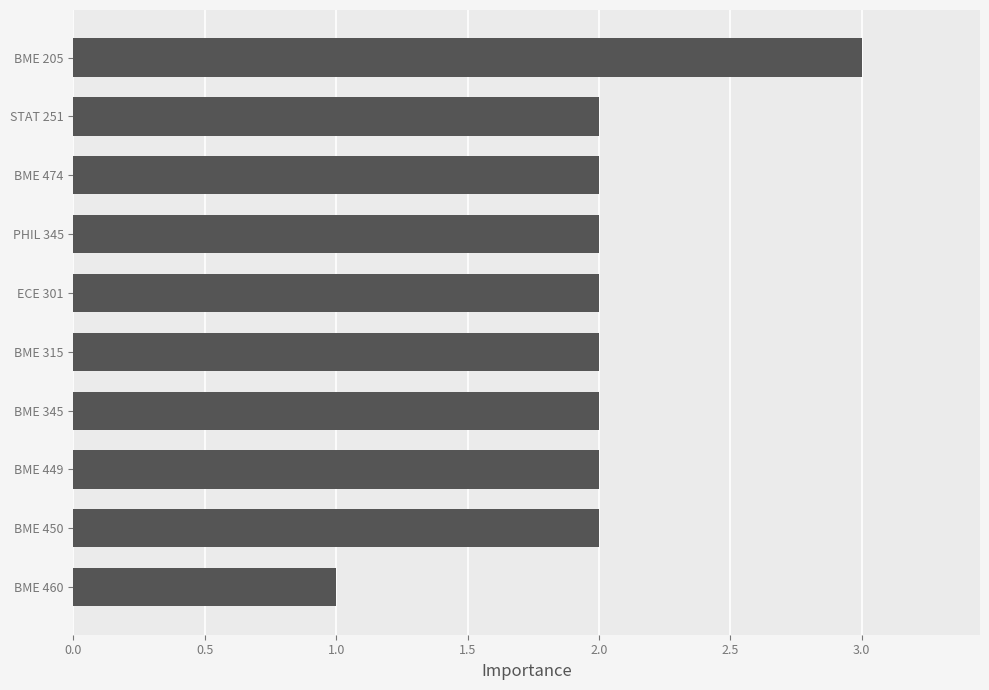

Approximately how many times larger is the value at BME 449 compared to BME 345?

1.0